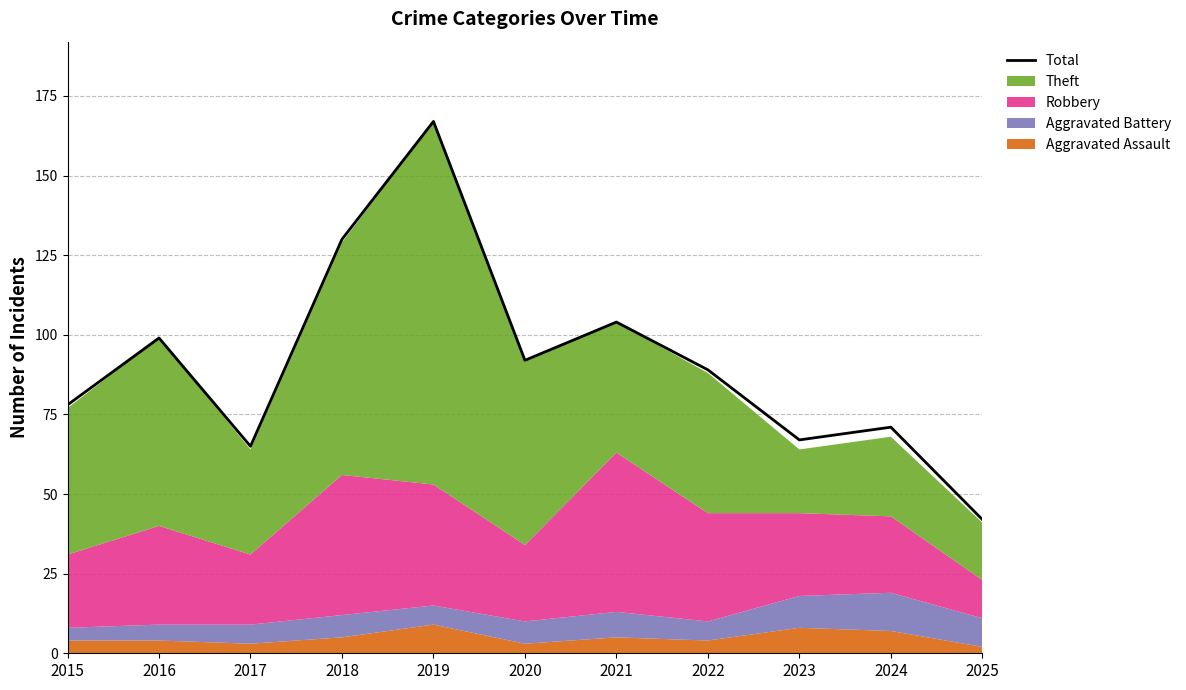

What is the difference between the values at 2020 and 2022?

3